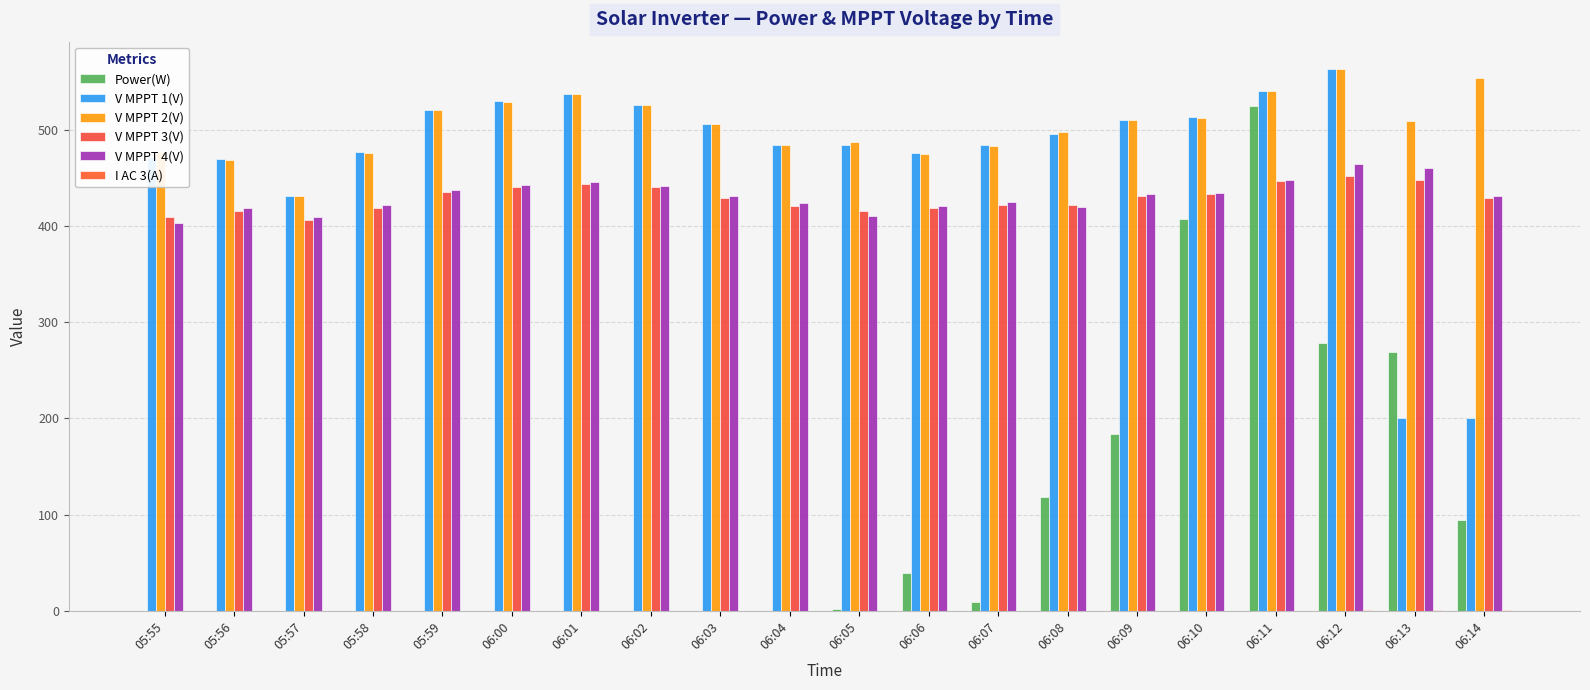

What is the label of the 18th bar from the right?

05:57